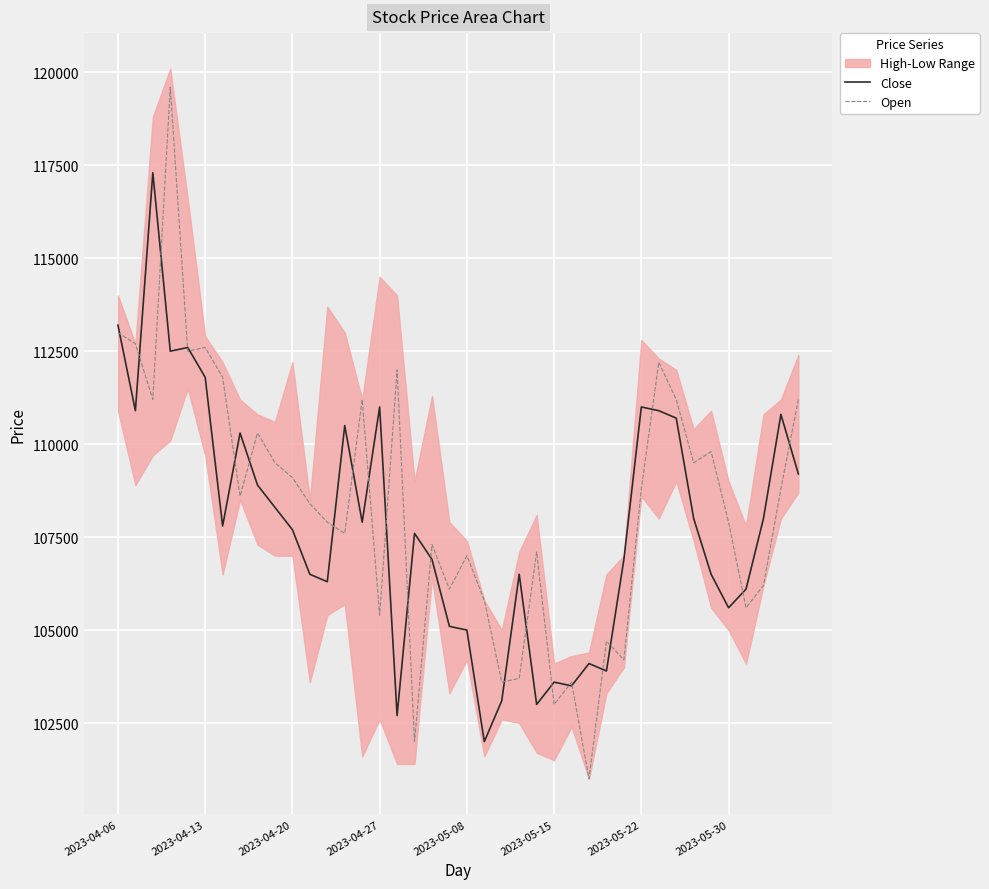

What is the difference between the highest and lowest values at 33?

1500